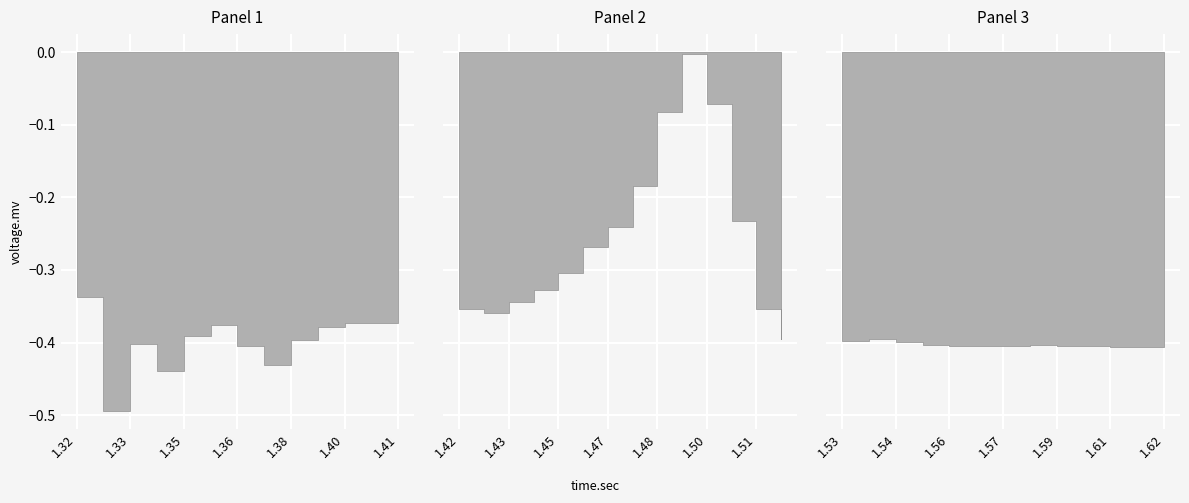

What is the value of the 20th point from the left?

-0.2